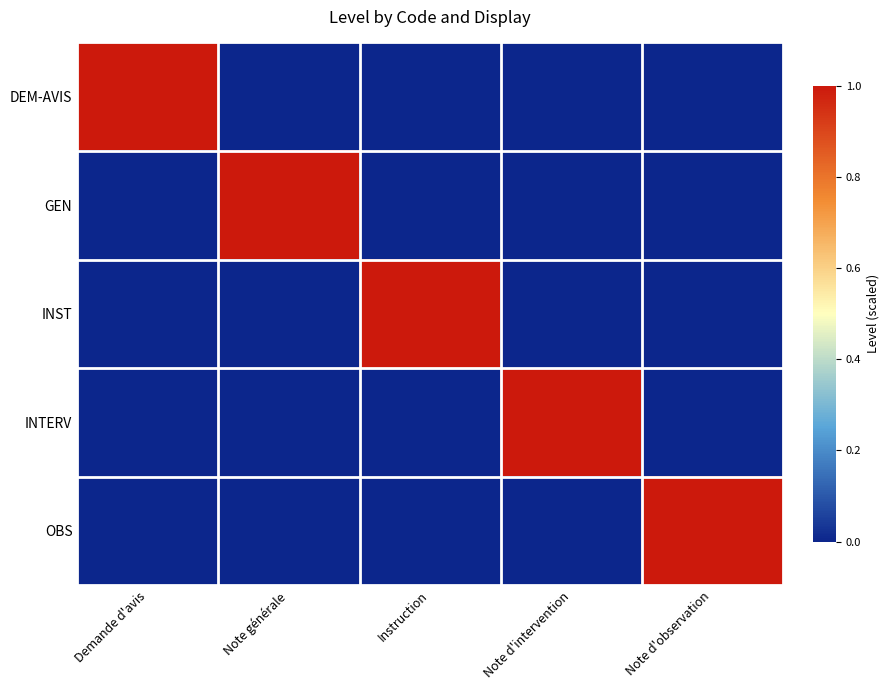

Reading left to right, what are all the values shown in this chart?

DEM-AVIS: Demande d'avis=1	Note générale=0	Instruction=0	Note d'intervention=0	Note d'observation=0
GEN: Demande d'avis=0	Note générale=1	Instruction=0	Note d'intervention=0	Note d'observation=0
INST: Demande d'avis=0	Note générale=0	Instruction=1	Note d'intervention=0	Note d'observation=0
INTERV: Demande d'avis=0	Note générale=0	Instruction=0	Note d'intervention=1	Note d'observation=0
OBS: Demande d'avis=0	Note générale=0	Instruction=0	Note d'intervention=0	Note d'observation=1